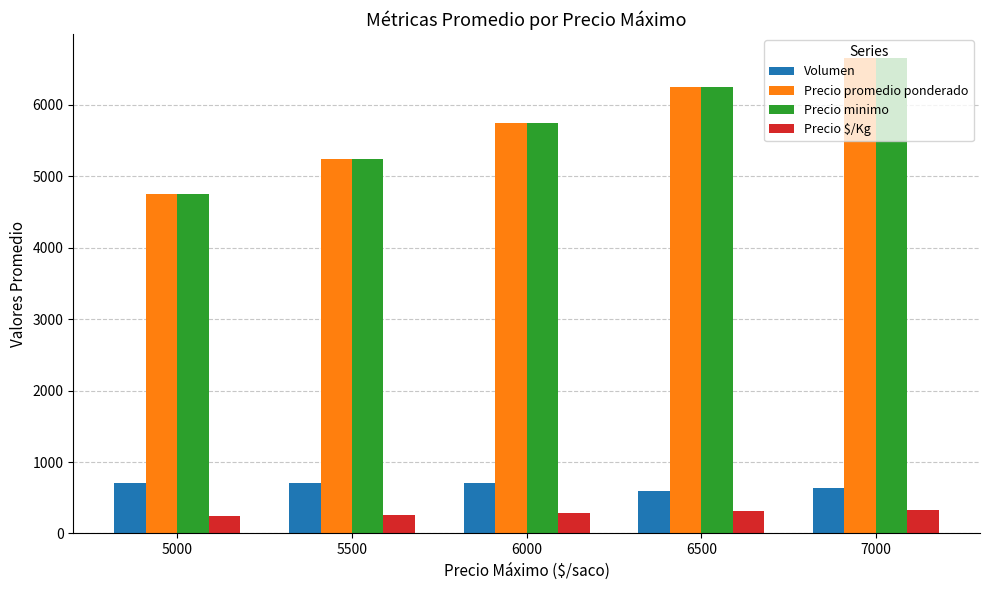

What is the difference between the highest and lowest values at 6000?

5462.0